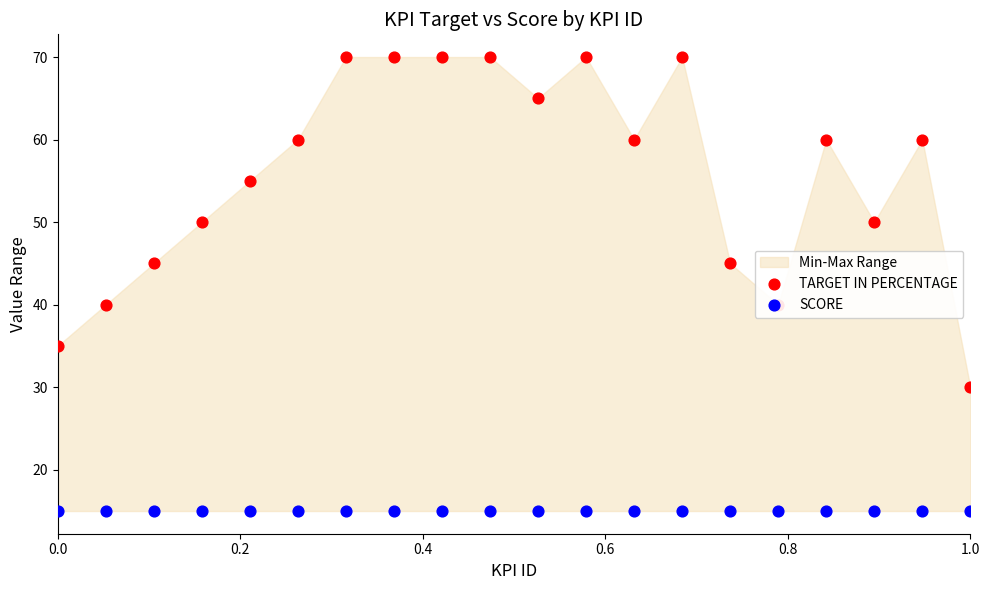

What is the total value across all series at 0.2?

55